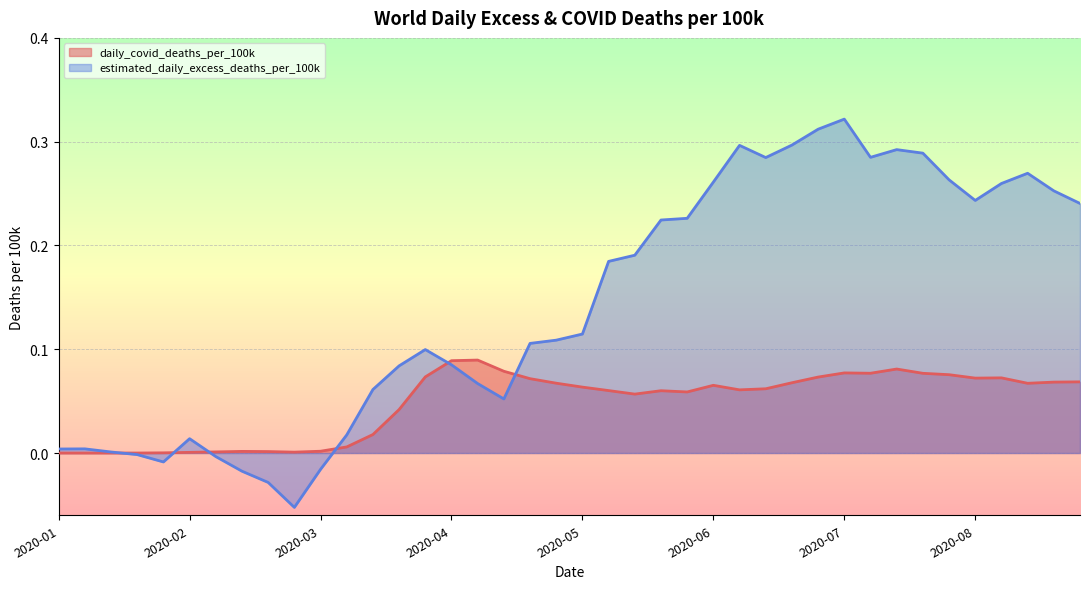

What is the value of the estimated_daily_excess_deaths_per_100k point at the 10th from the left?

-0.1